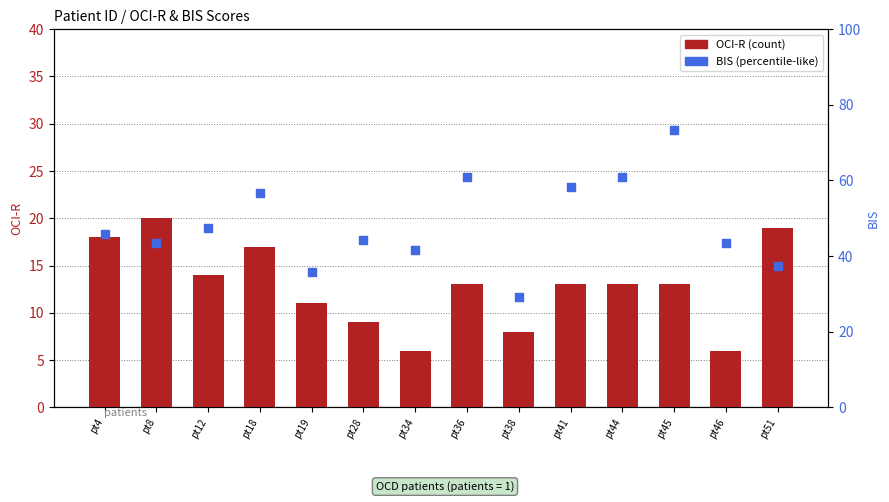

At how many categories does at least one series exceed 50?

5